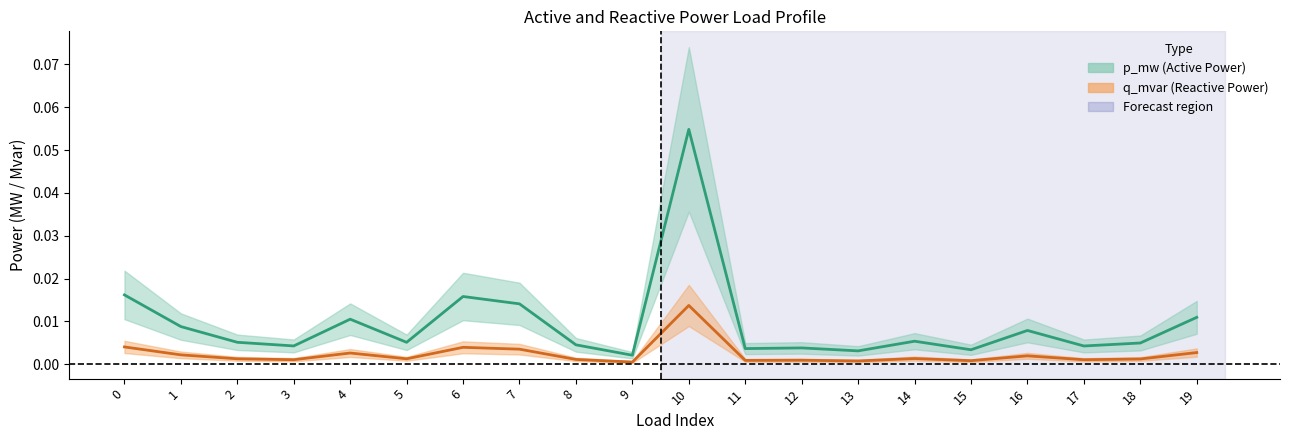

True or false: q_mvar has more than 2 points higher than both neighbors.

True